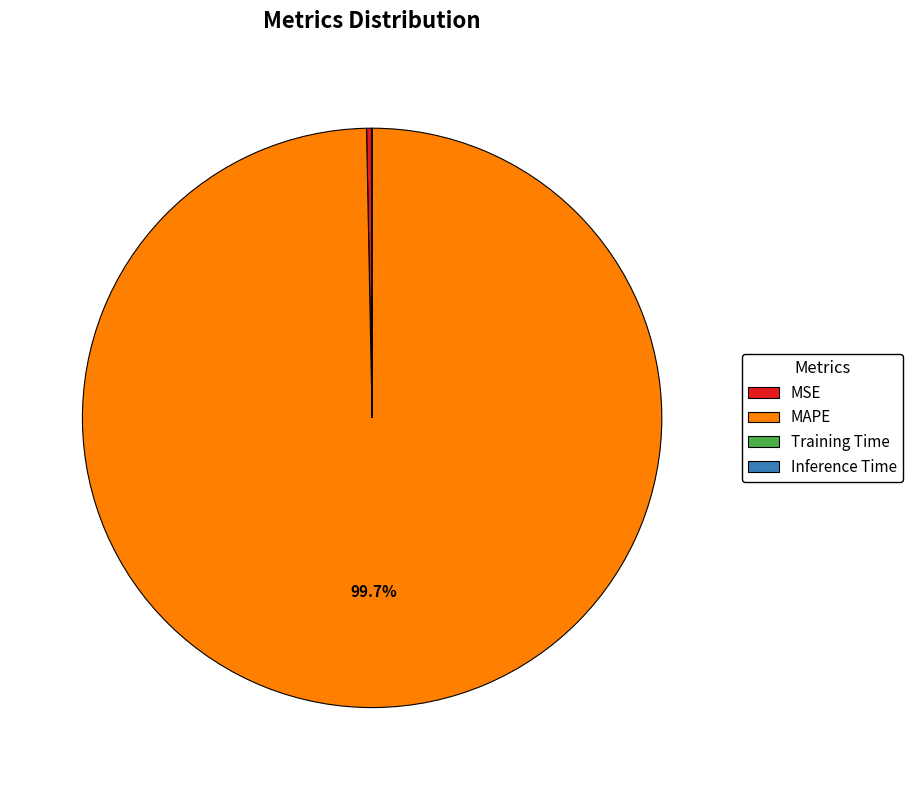

Which category has the biggest portion of the pie?

MAPE